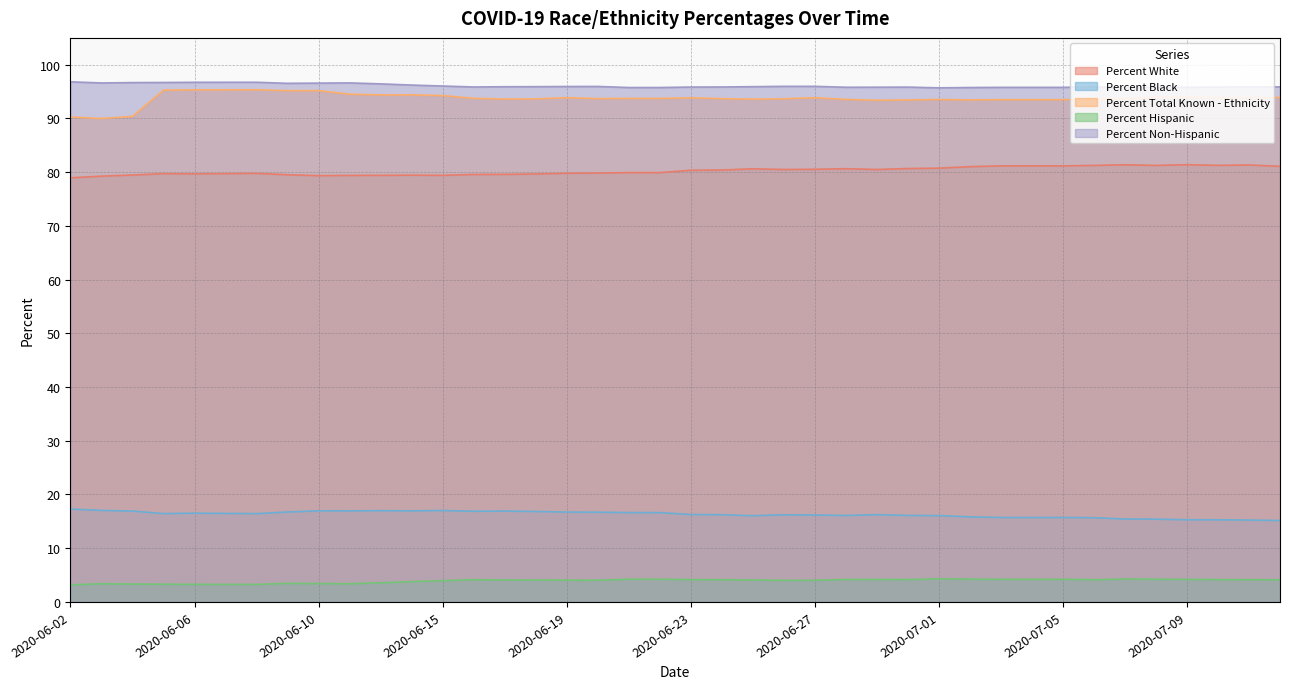

Does the chart have visible grid lines?

Yes